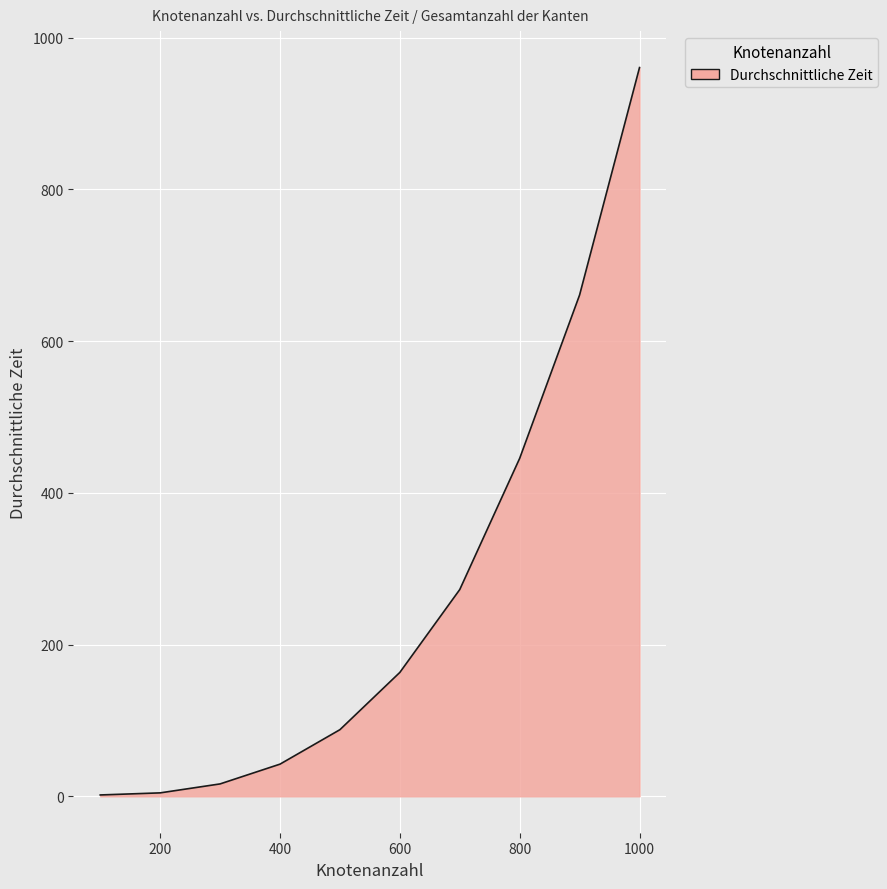

What is the greatest value displayed?

960.8